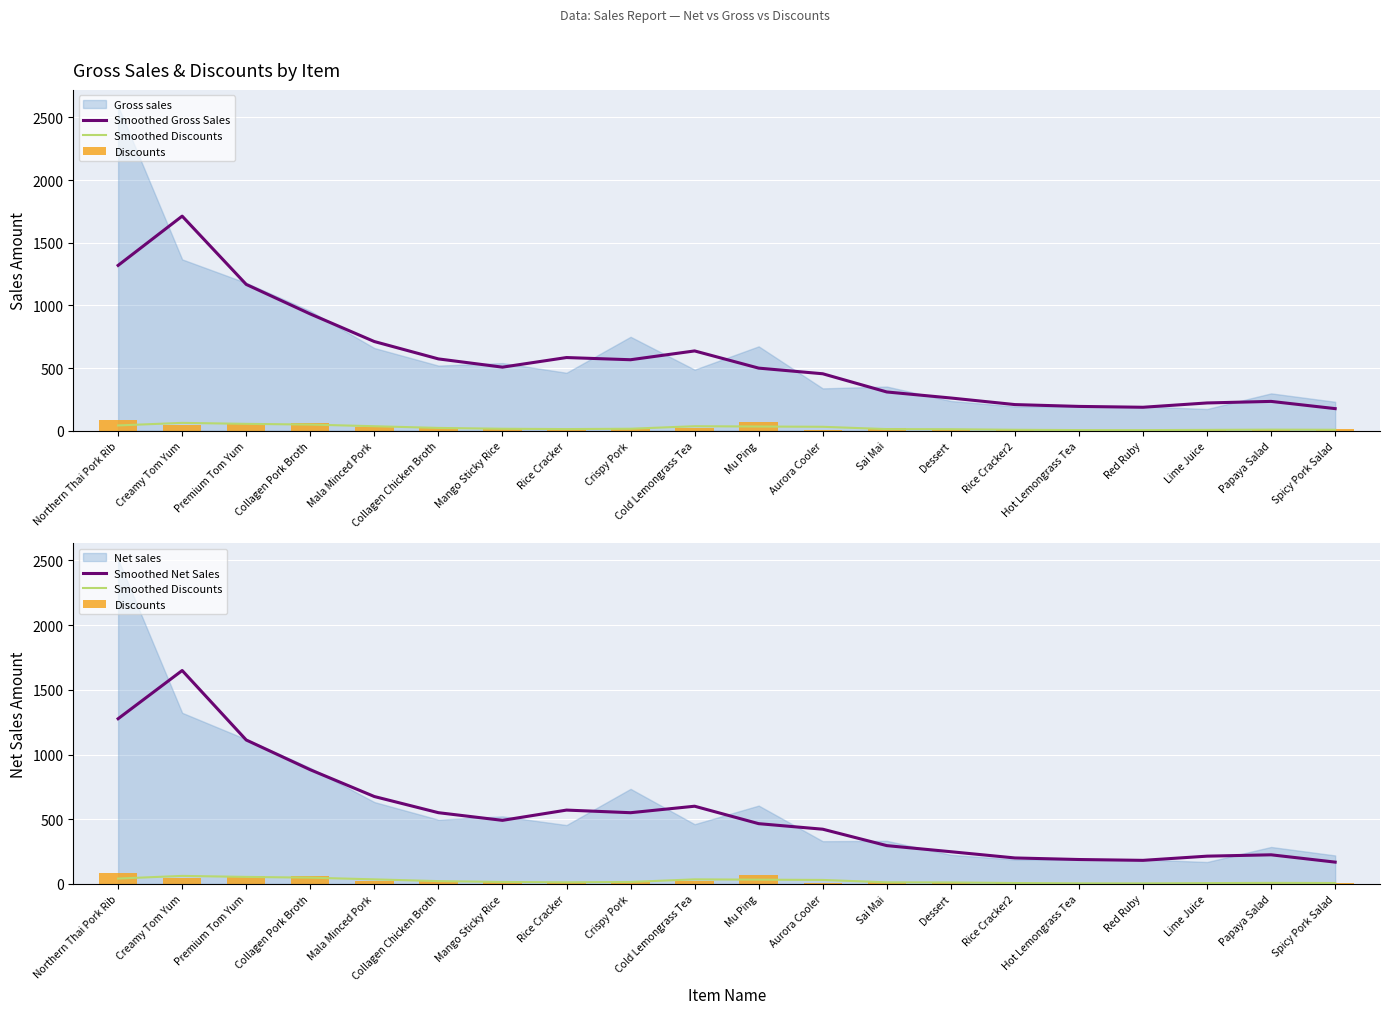

What is the label of the 13th bar from the left?

Sai Mai